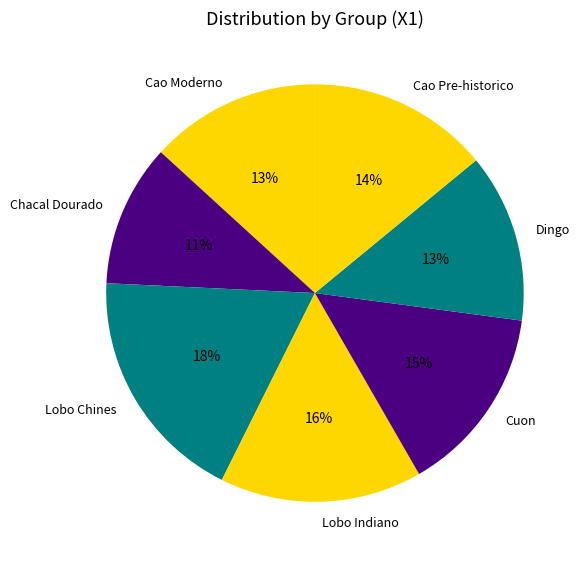

True or false: Lobo Chines accounts for 33% of the total.

False